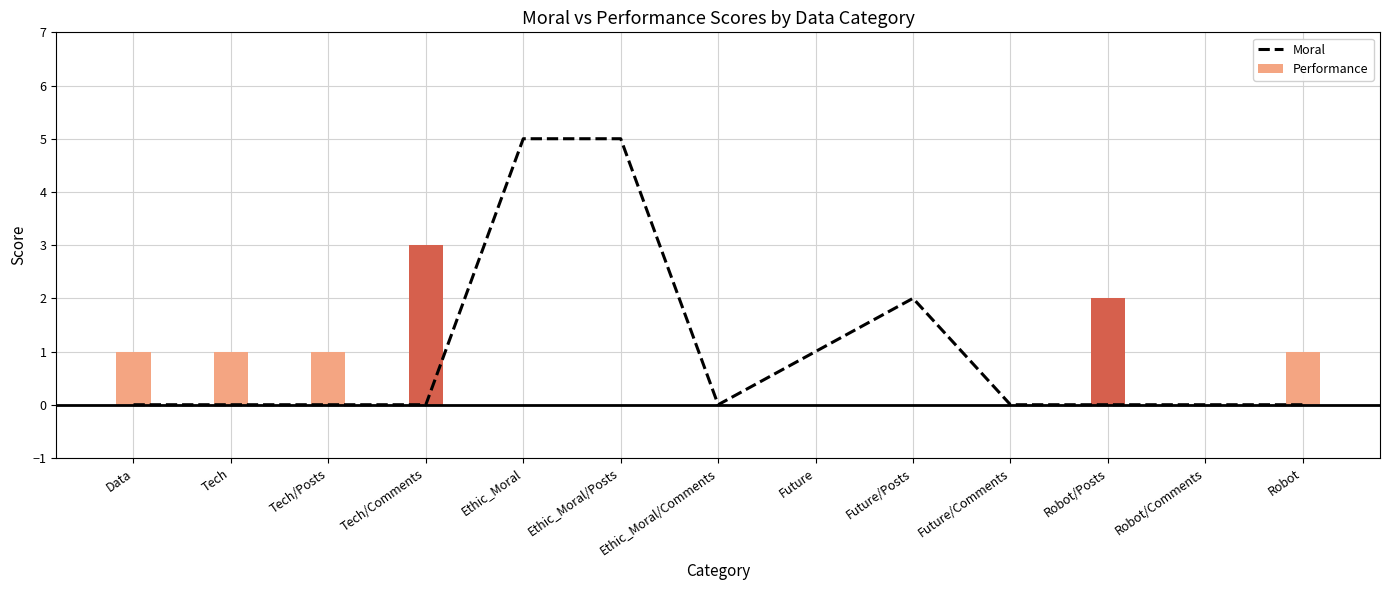

Which label corresponds to the largest value in the chart?

Ethic_Moral